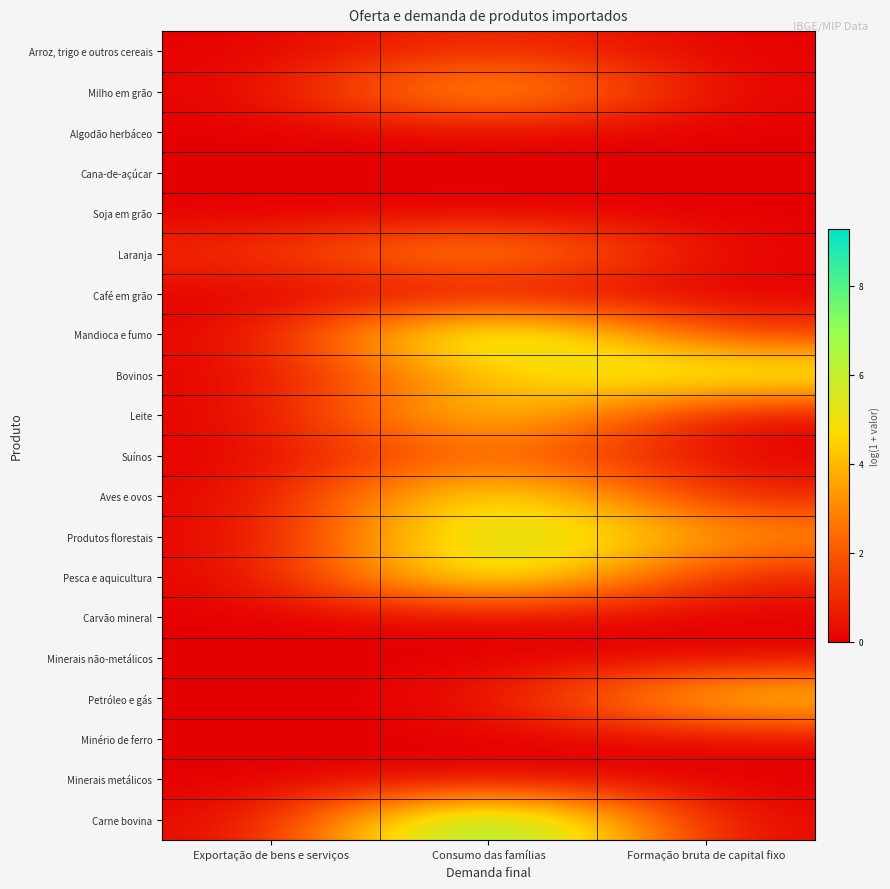

What is the spread (max minus min) of values at Formação bruta de capital fixo?

6.1